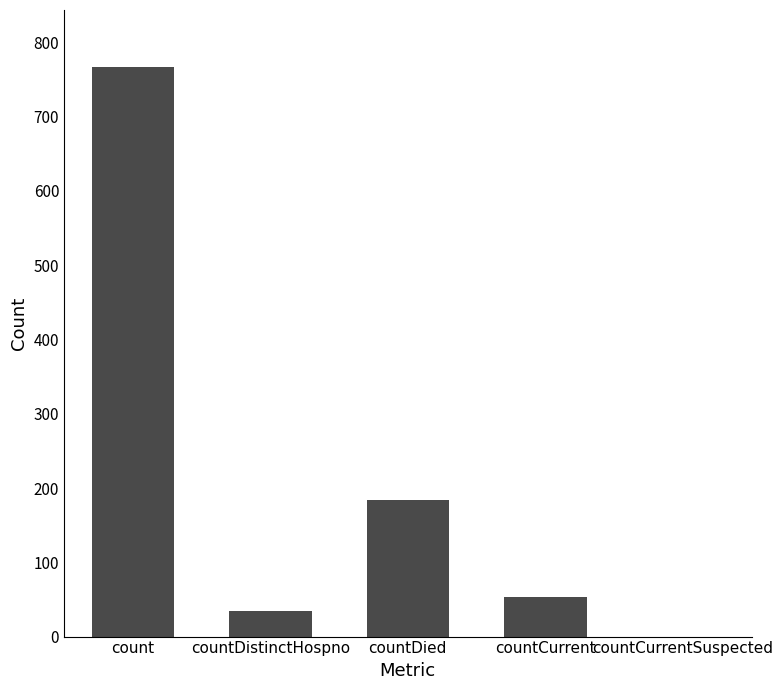

What is the sum of the values at countDied and countCurrent?

237